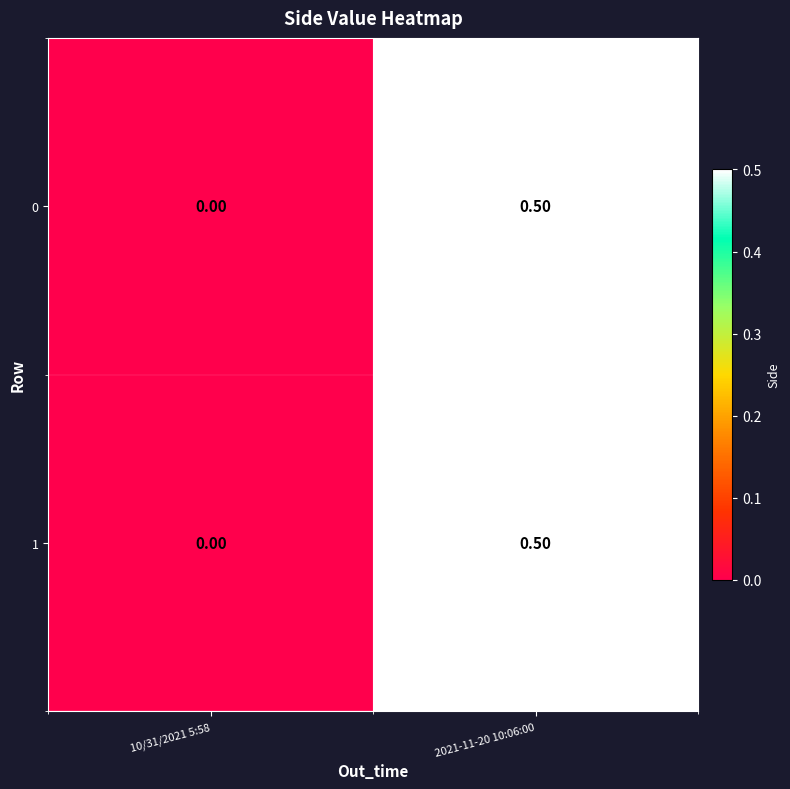

What is the total value across all series at 2021-11-20 10:06:00?

1.0